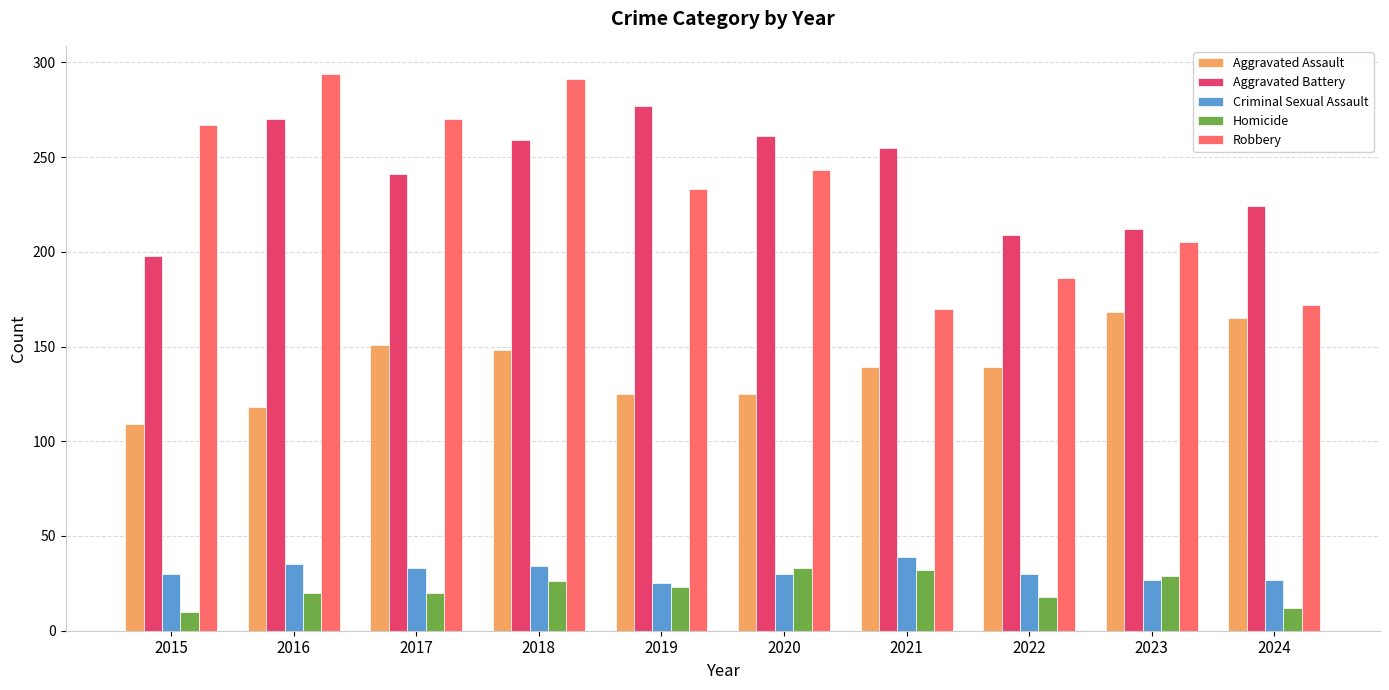

Which series has the largest range (max minus min)?

Robbery